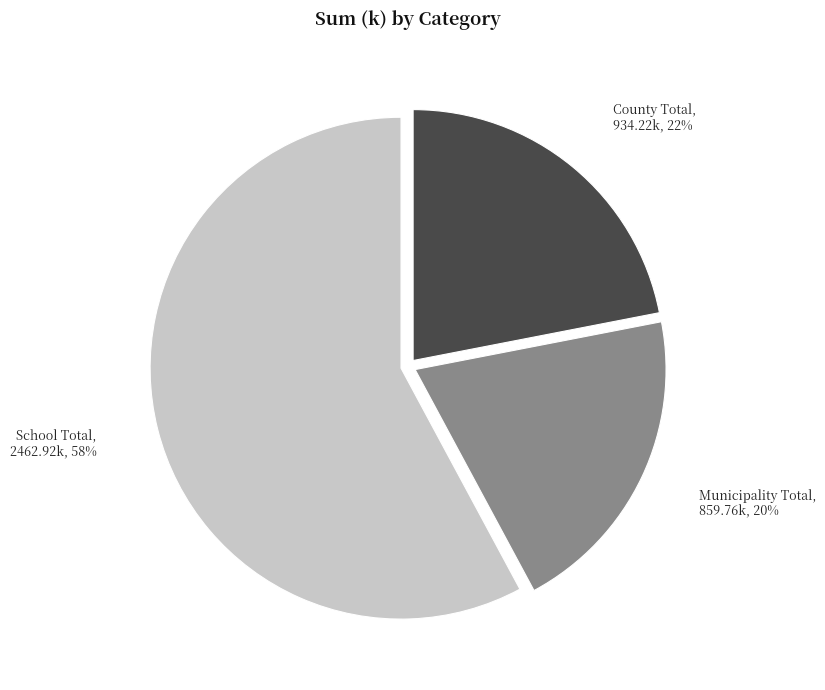

To the nearest percent, what is the average slice percentage?

33%